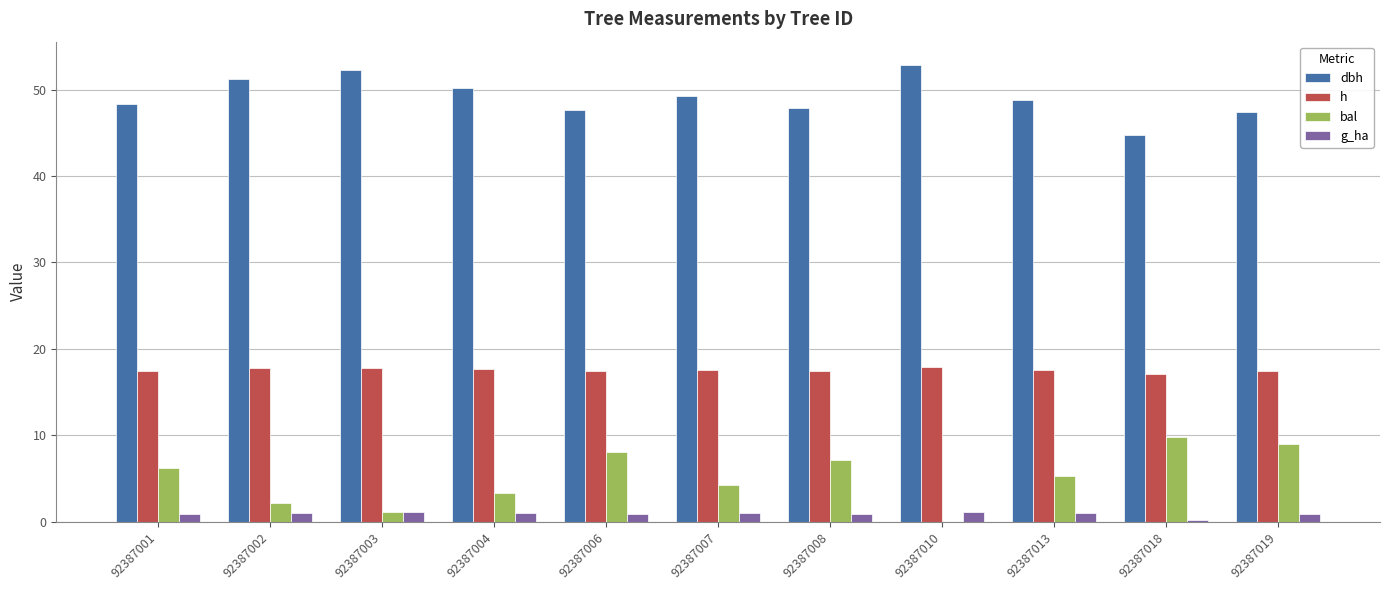

The value of h at 92387019 is 30.2. True or false?

False